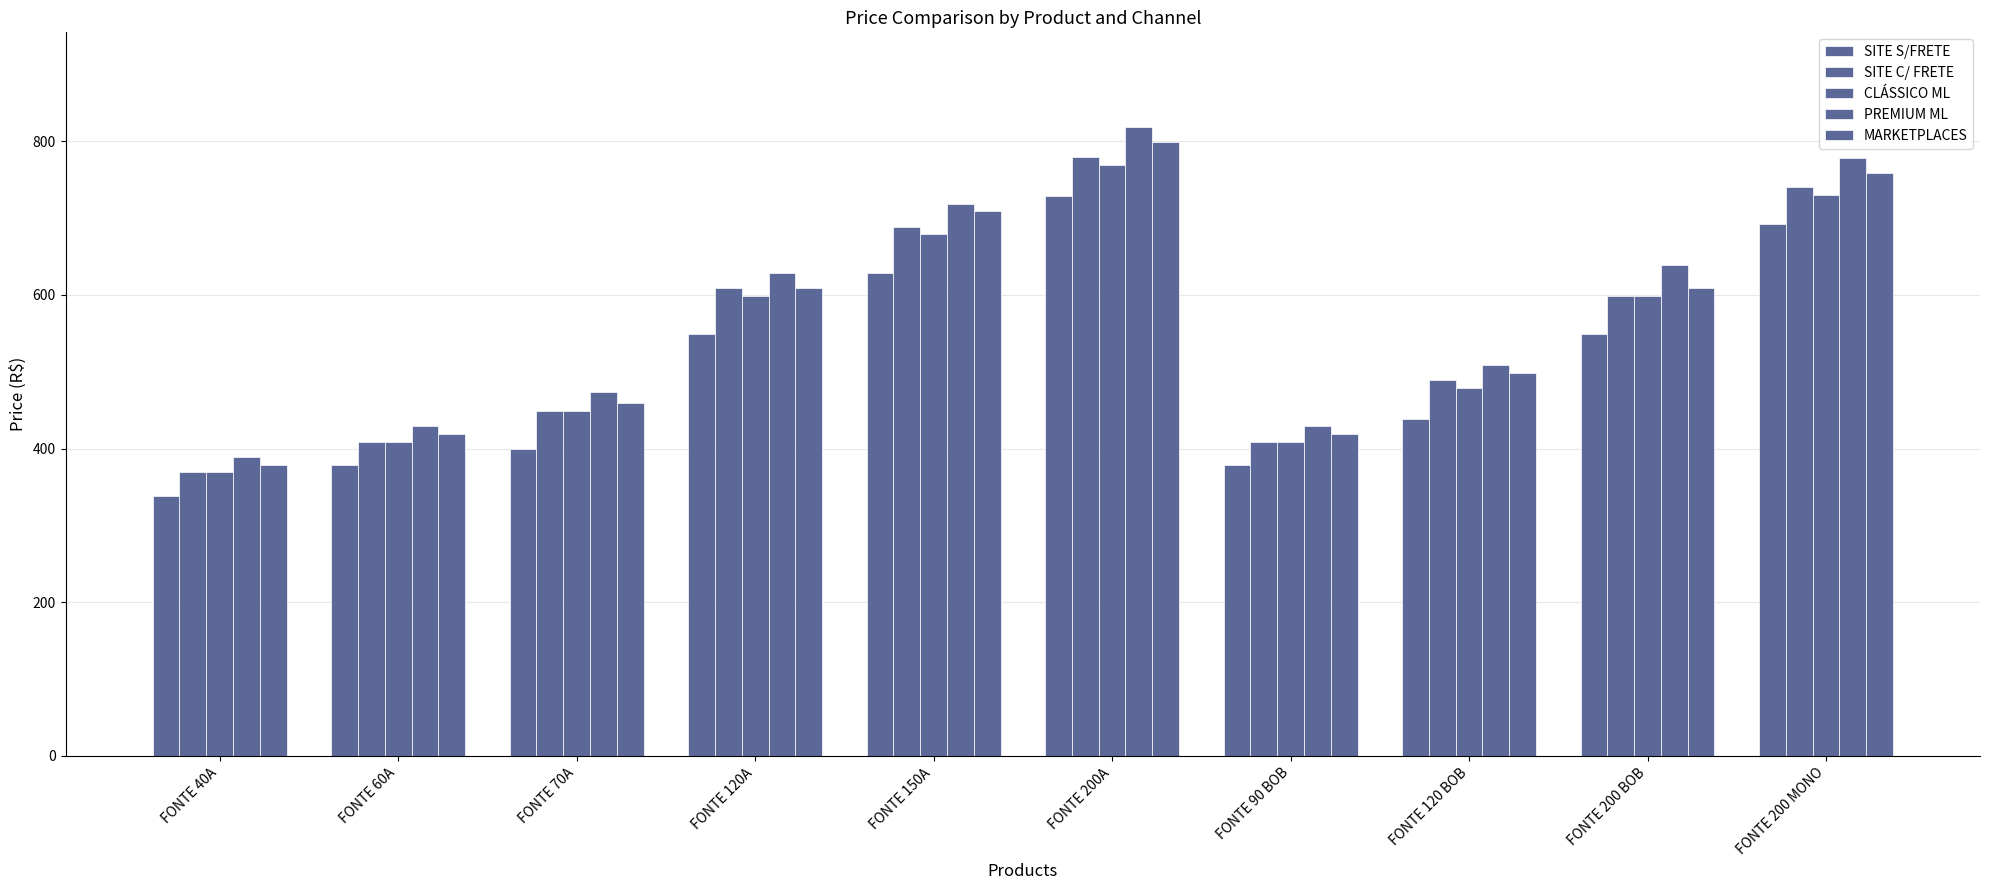

What is the value of the CLÁSSICO ML bar at the 4th from the left?

599